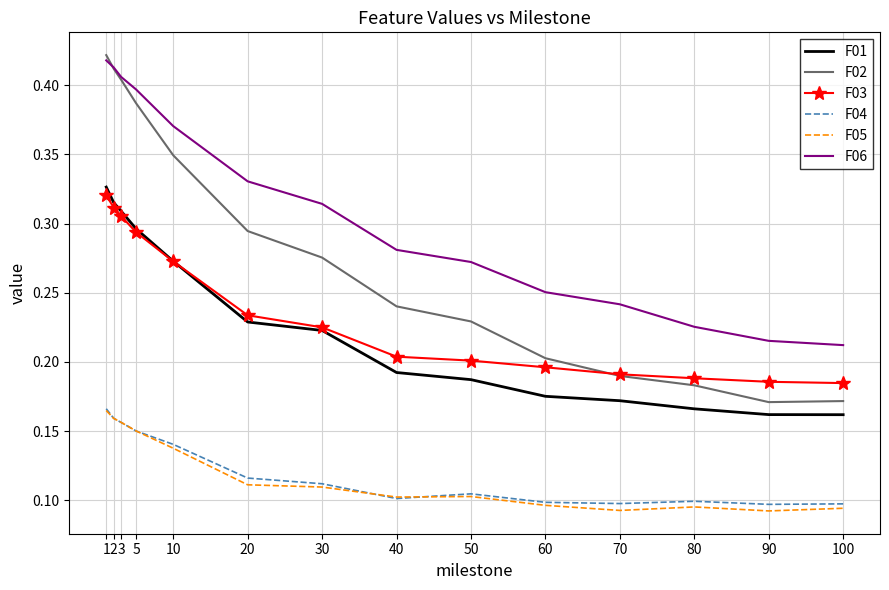

True or false: F02 and F05 intersect in this chart.

False